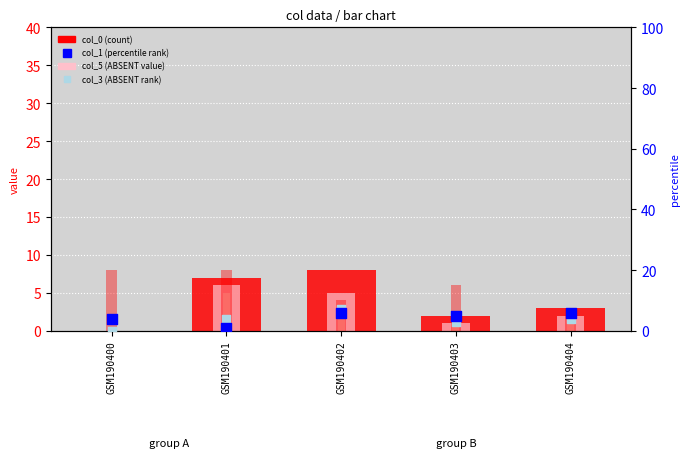

Which series has the largest Y range (max minus min)?

col_0